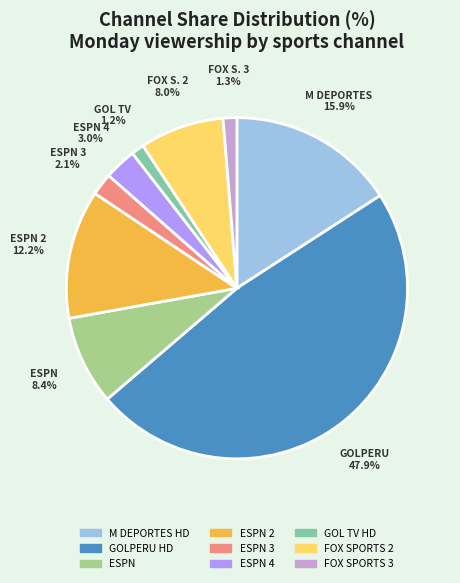

Does any single category account for the majority?

No